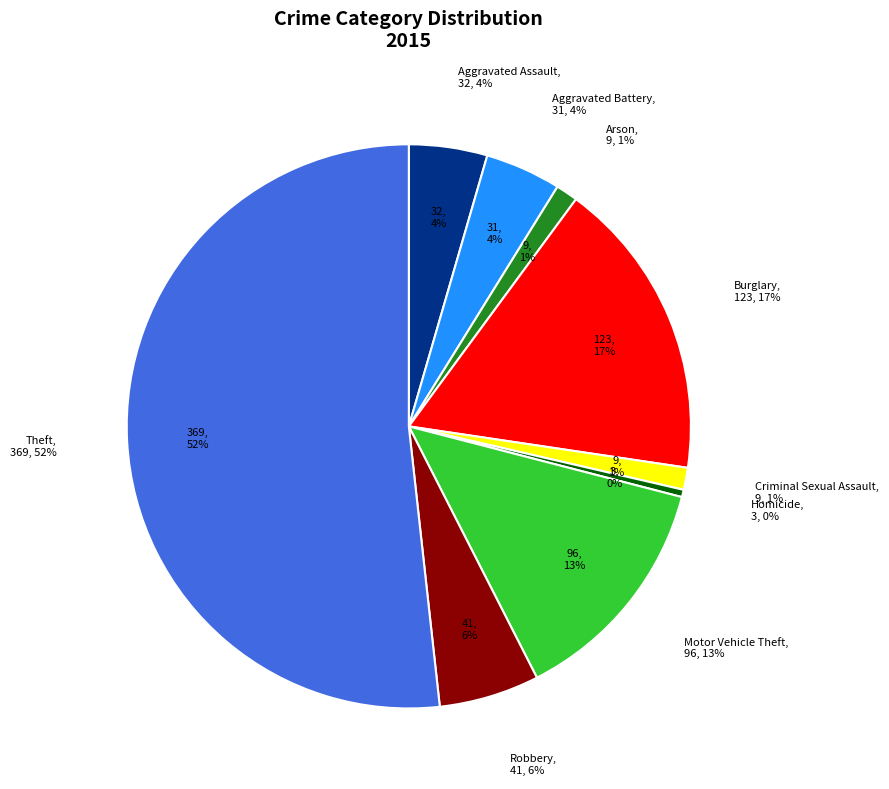

Is the sum of Motor Vehicle Theft and Homicide greater than half?

No